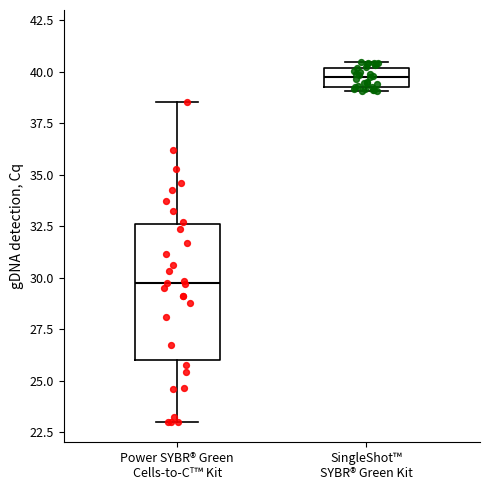

Reading left to right, read every box against the y-axis: the position of its median line, the range the box covers, and the ends of its whiskers. The values are not printed on the chart, so give them approximately, as read against the axis.

Power SYBR® Green Cells-to-Cᵀ™ Kit: median 29.5, box 26.0 to 32.5, whiskers 23.0 to 38.5
SingleShot™ SYBR® Green Kit: median 40.0 (inside the box), box 39.5 to 40.0, whiskers 39.0 to 40.5